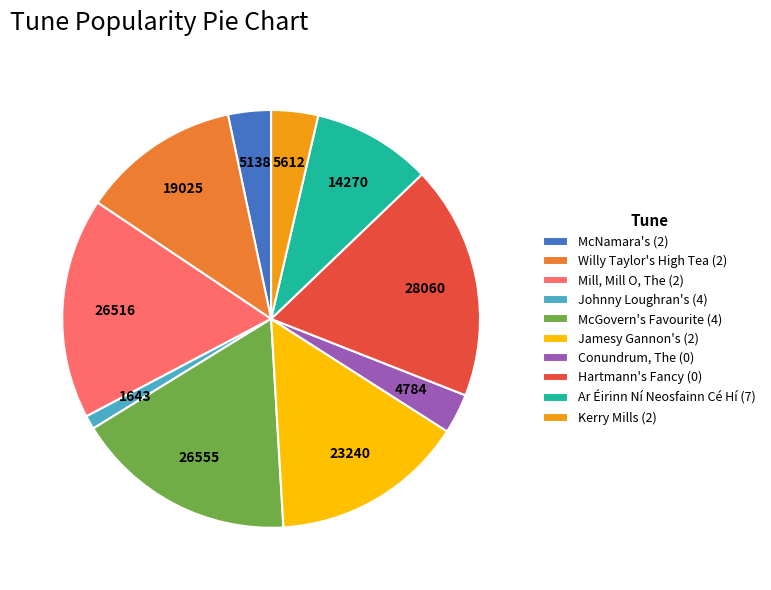

What is the smallest slice in the pie chart?

Johnny Loughran's (4)